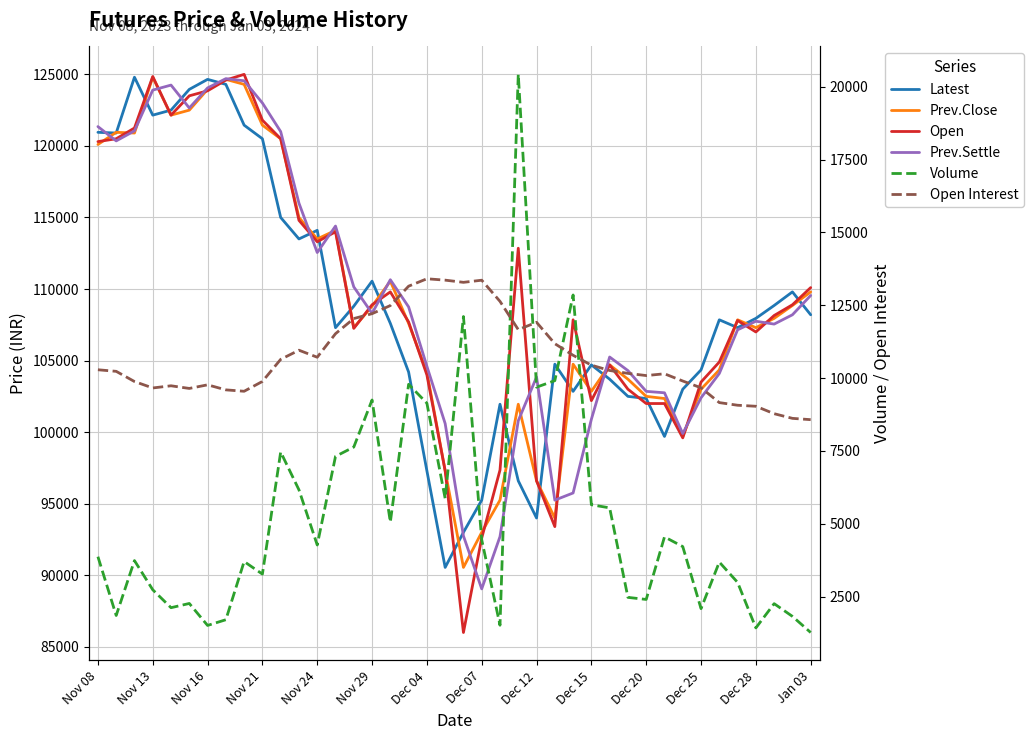

How many interior local peaks does the Prev.Close series have?

9